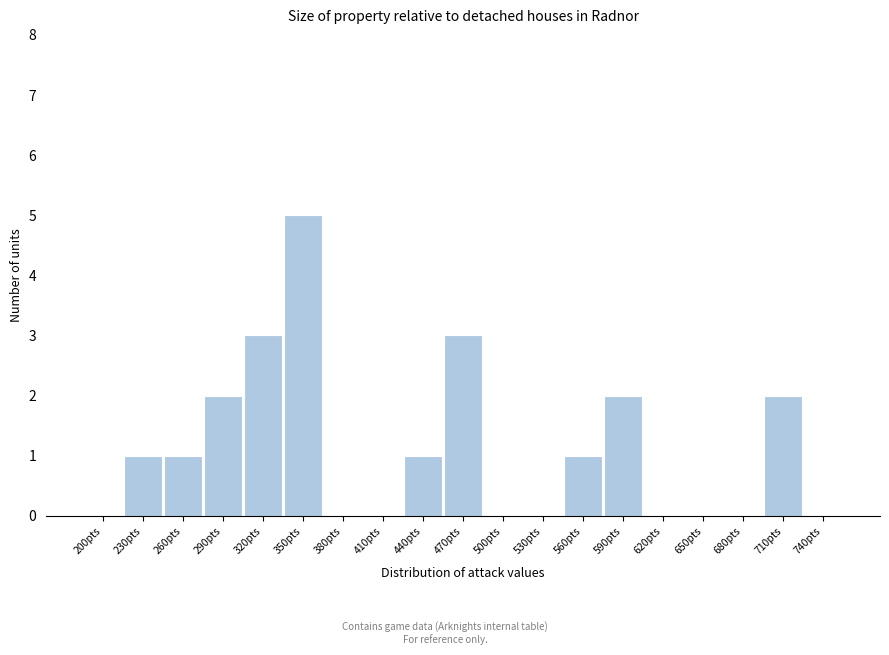

Reading left to right, extract all data points from this chart.

200pts=0	230pts=1	260pts=1	290pts=2	320pts=3	350pts=5	380pts=0	410pts=0	440pts=1	470pts=3	500pts=0	530pts=0	560pts=1	590pts=2	620pts=0	650pts=0	680pts=0	710pts=2	740pts=0